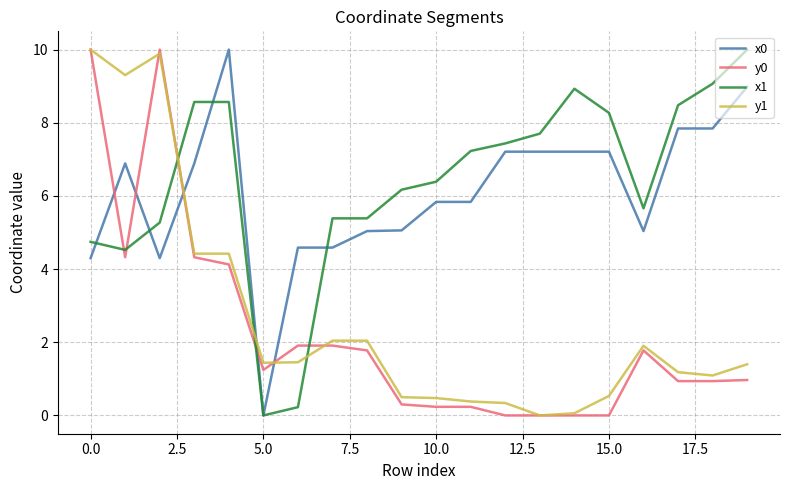

Which series ends up on top after the final intersection of y0 and x0?

x0